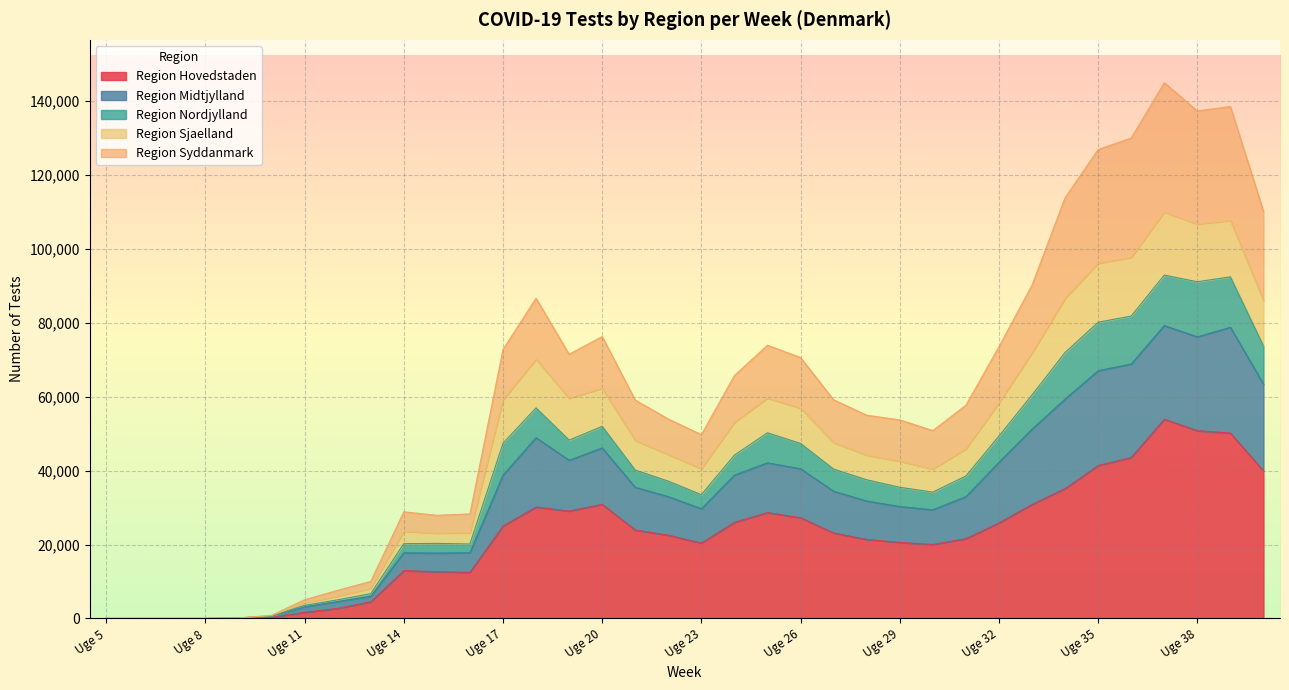

The value of Region Hovedstaden at Uge 20 is 13929. True or false?

False